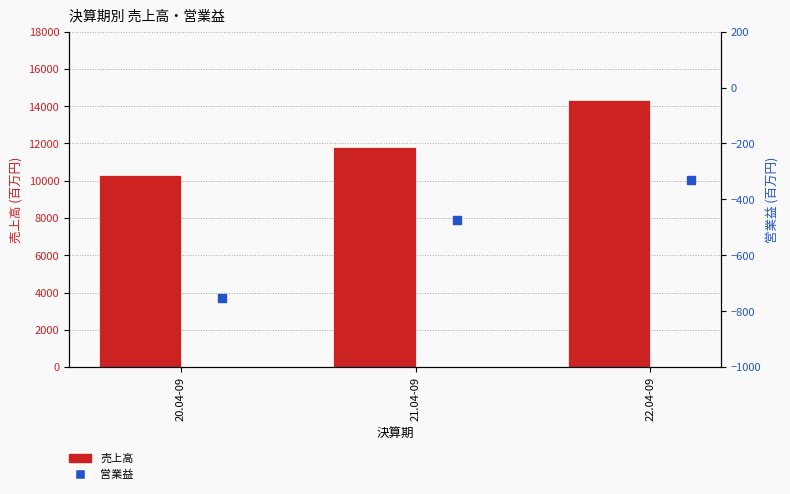

What is the total value across all series at 22.04-09?

13991